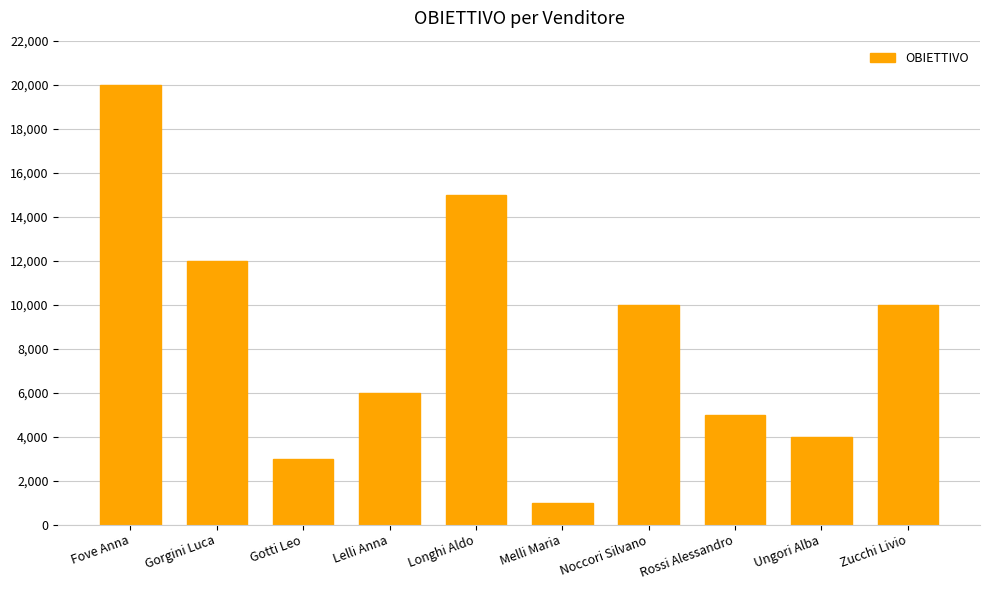

How many categories are shown in the chart?

10